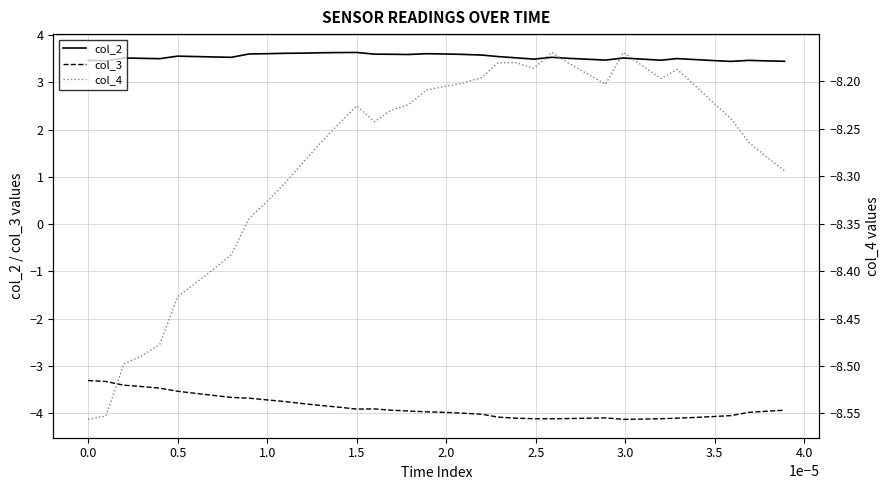

Which series has the largest range (max minus min)?

col_3